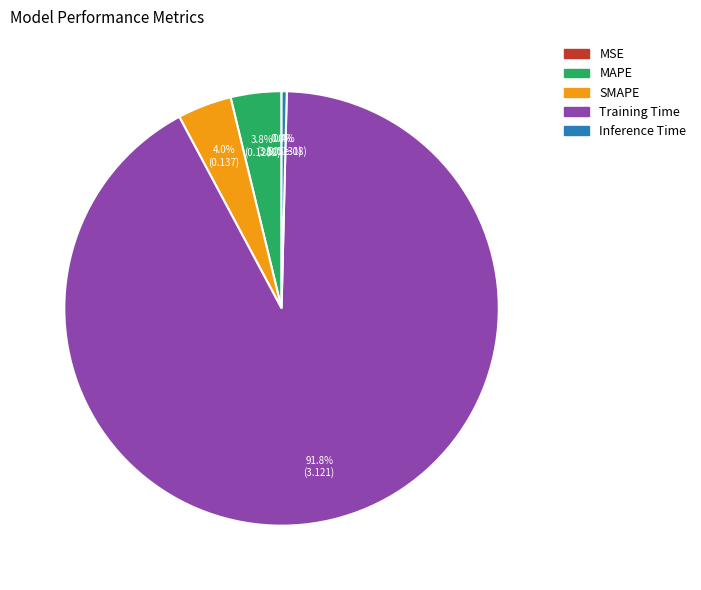

Which category has the biggest portion of the pie?

Training Time